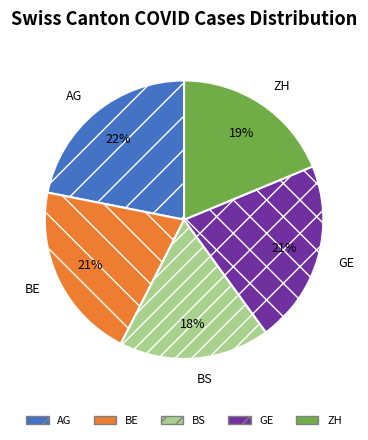

What is the smallest slice in the pie chart?

BS